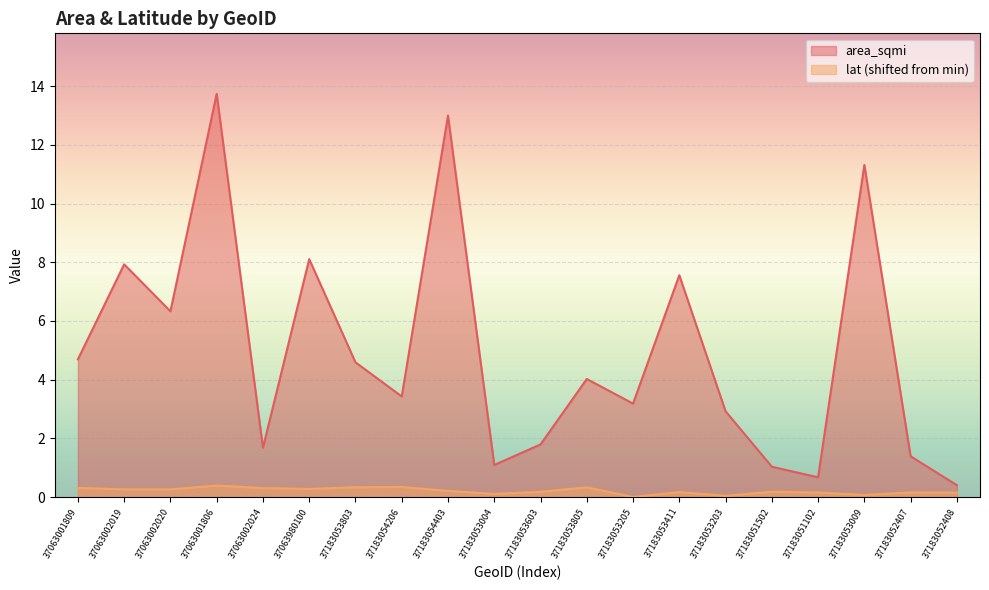

In lat, how many points are higher than both neighbors (excluding endpoints)?

6